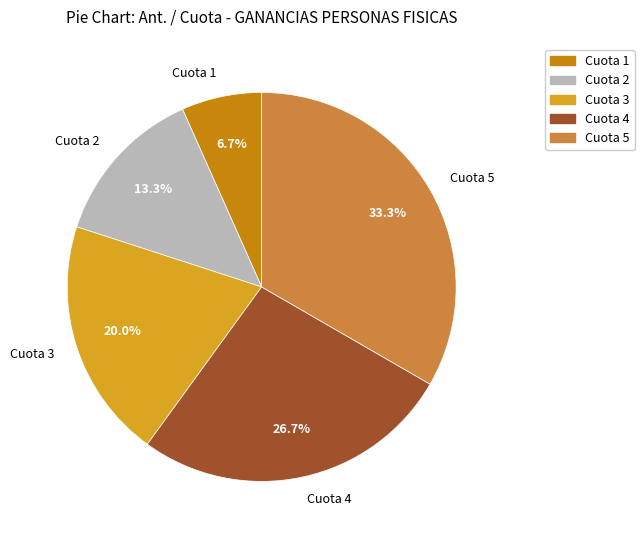

Which category has the smallest portion of the pie?

Cuota 1